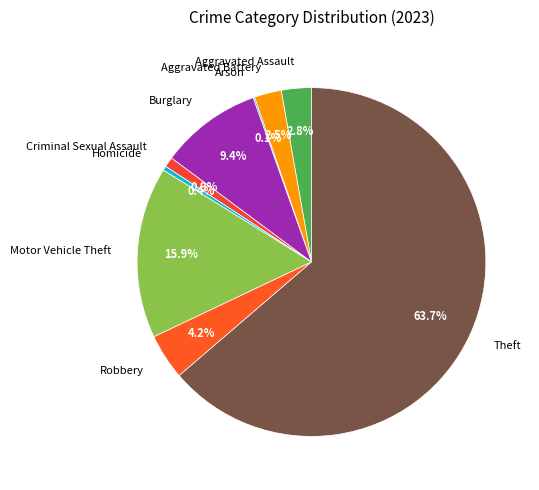

What is the majority slice?

Theft